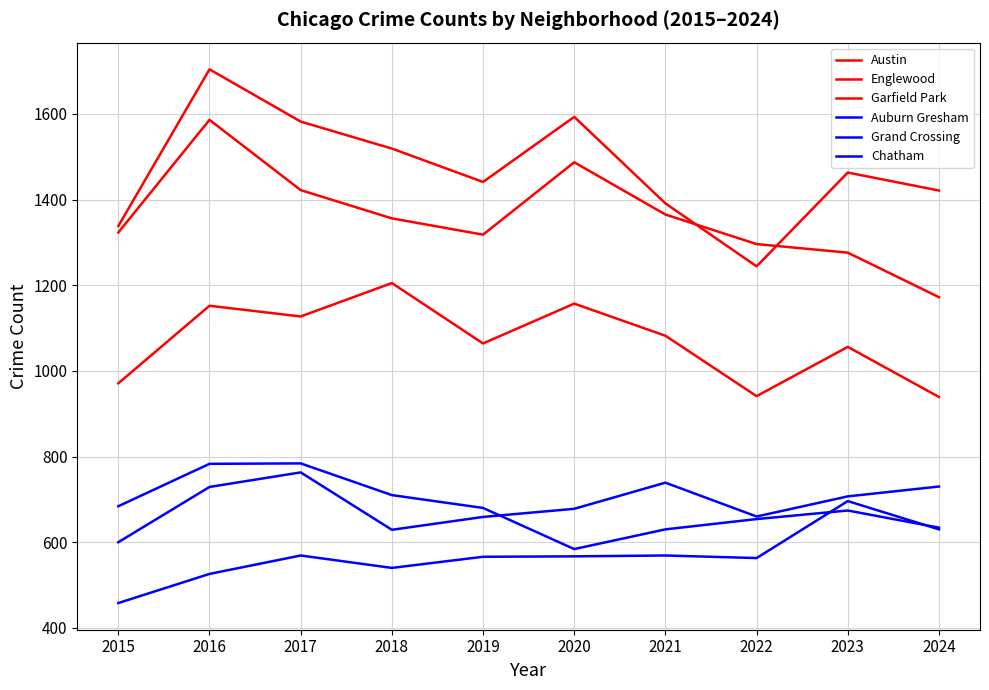

At 2021, list the series in order from smallest to largest.

Chatham, Auburn Gresham, Grand Crossing, Garfield Park, Englewood, Austin